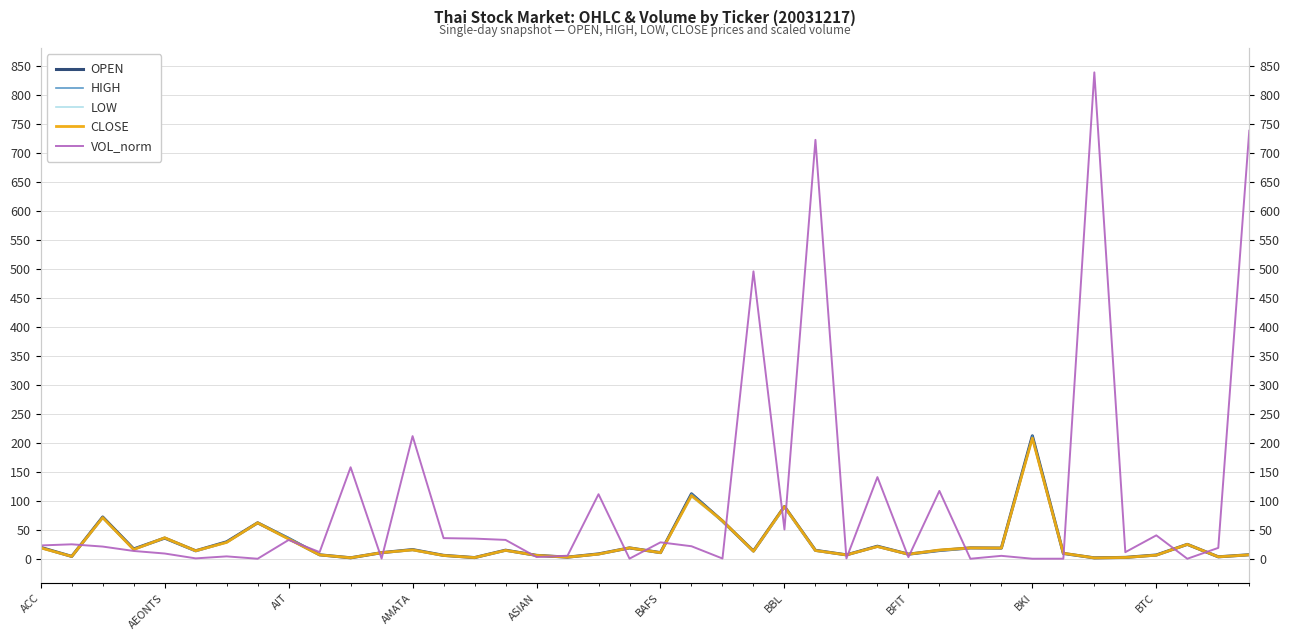

At how many categories does at least one series exceed 378?

4